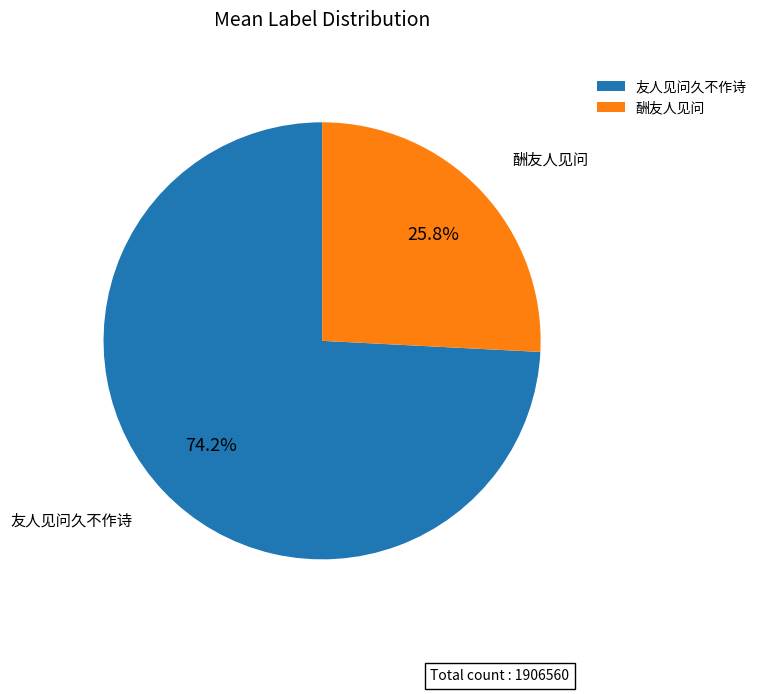

How much of the chart is everything except 友人见问久不作诗?

25.8%